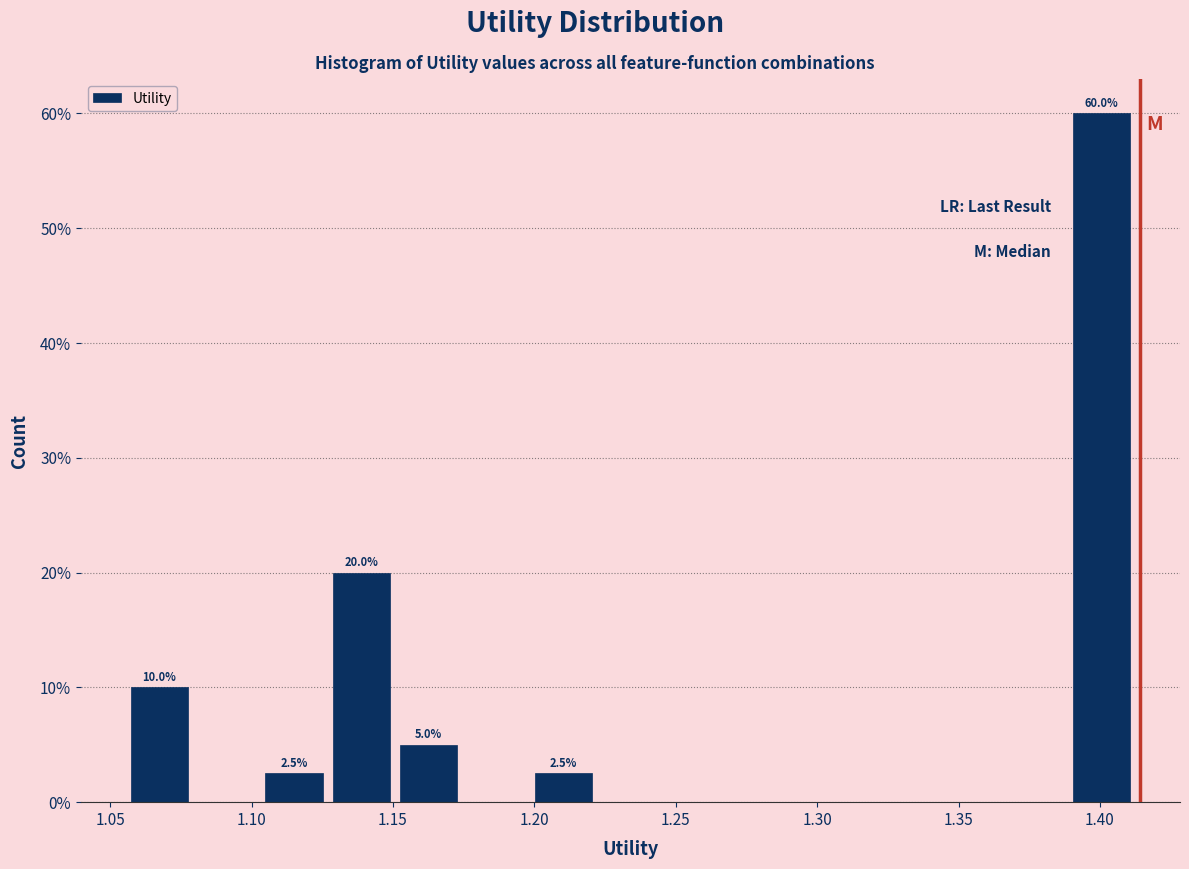

Over which range of the x-axis is the bar tallest?

1.390 to 1.415